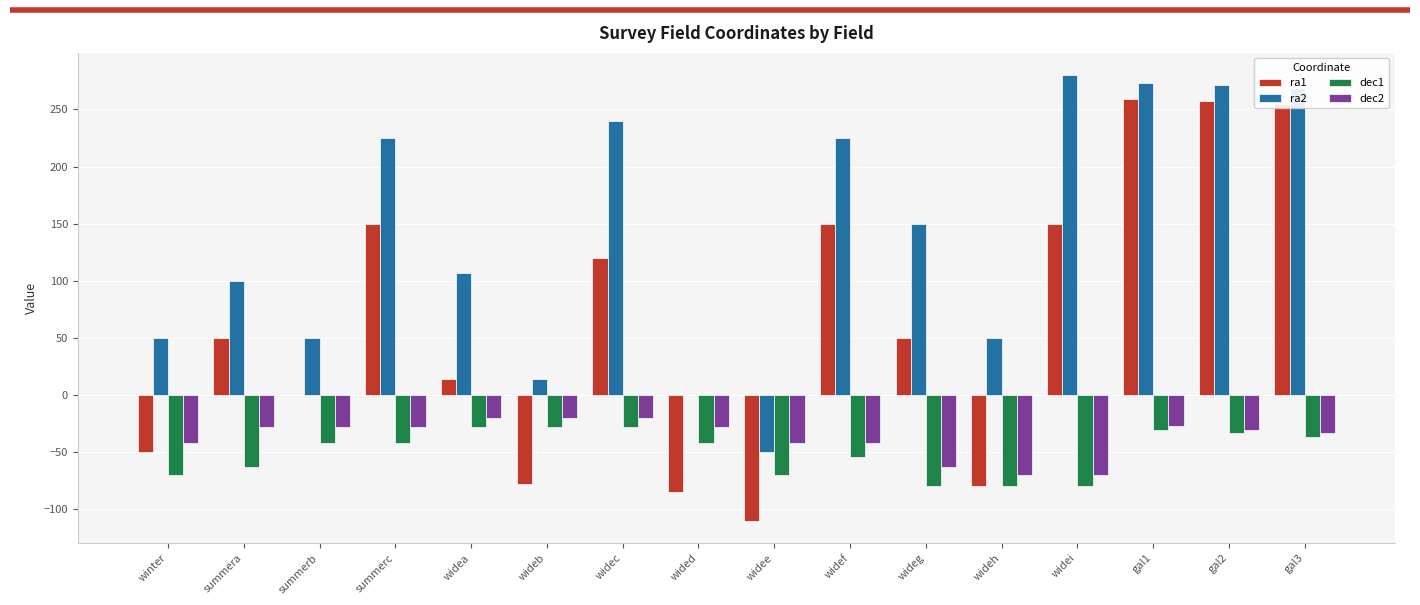

What is the maximum value for dec1?

-28.0